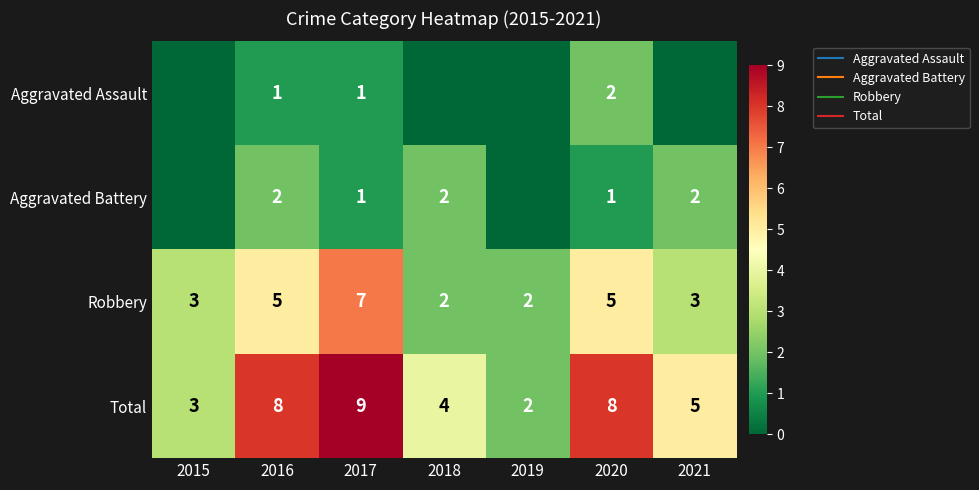

Which series changed the most between 2016 and 2020?

Aggravated Assault